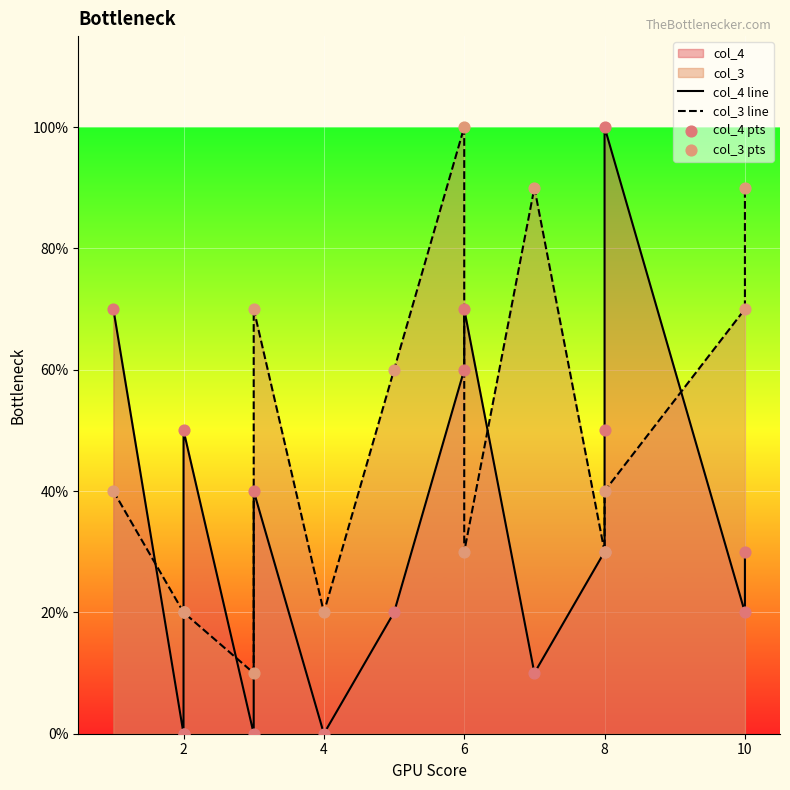

At which category is the sum across all series the highest?

6